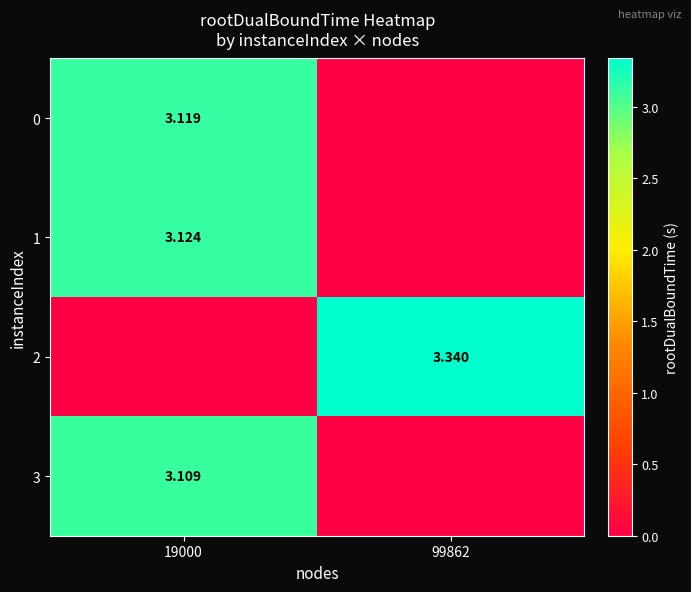

What is the spread (max minus min) of values at 19000?

3.1